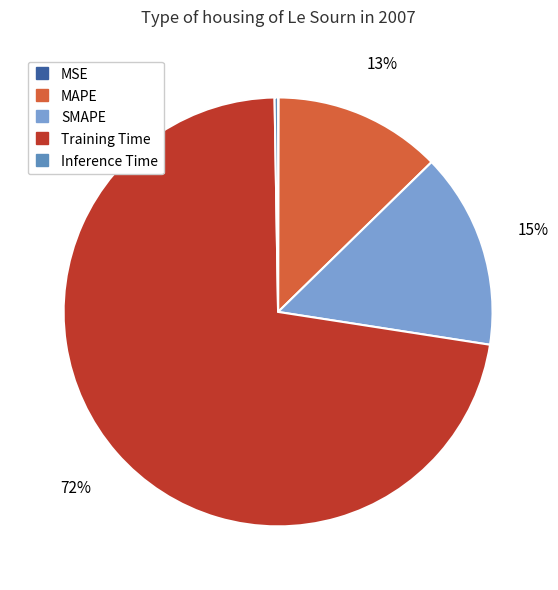

Which slice represents more than half of the pie?

Training Time